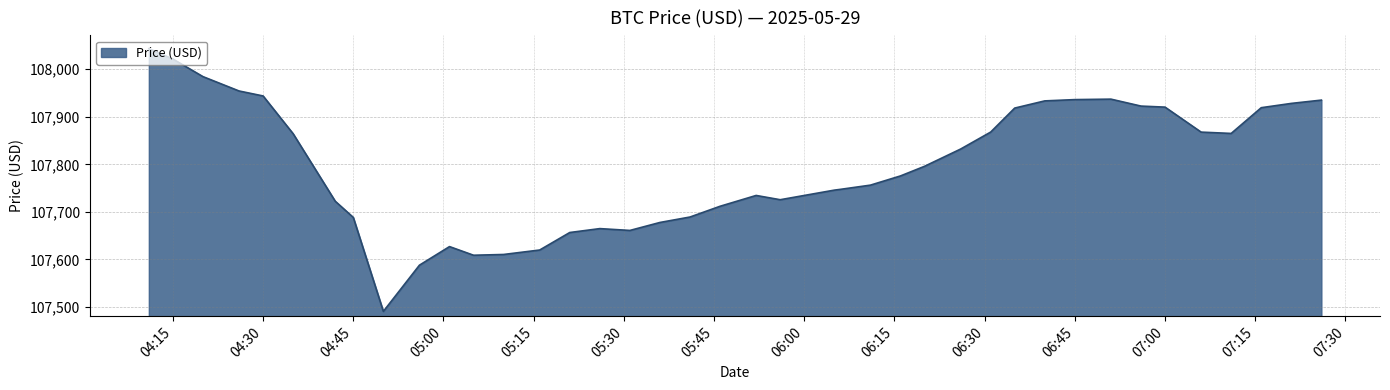

What is the greatest value displayed?

108043.1